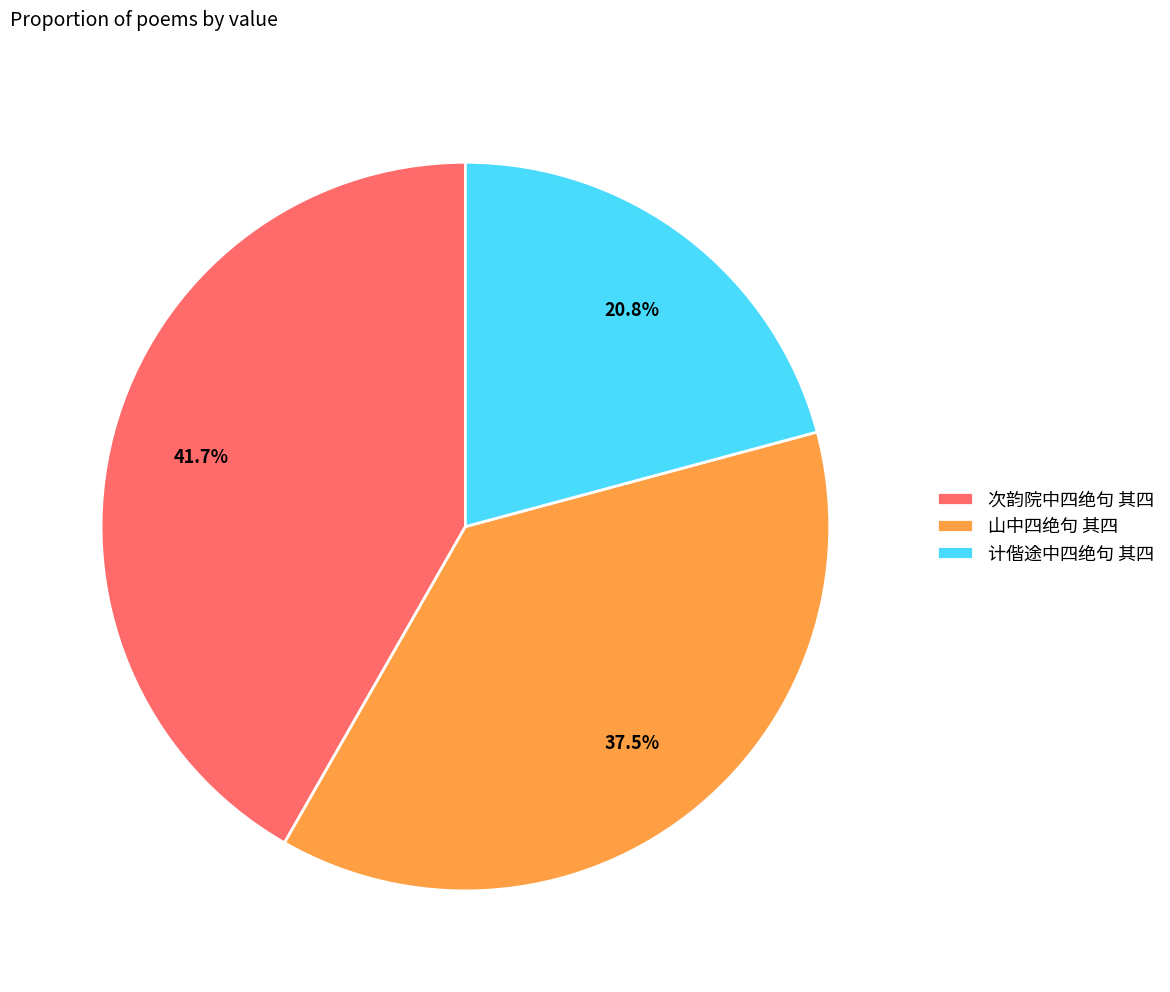

What is the largest slice in the pie chart?

次韵院中四绝句 其四